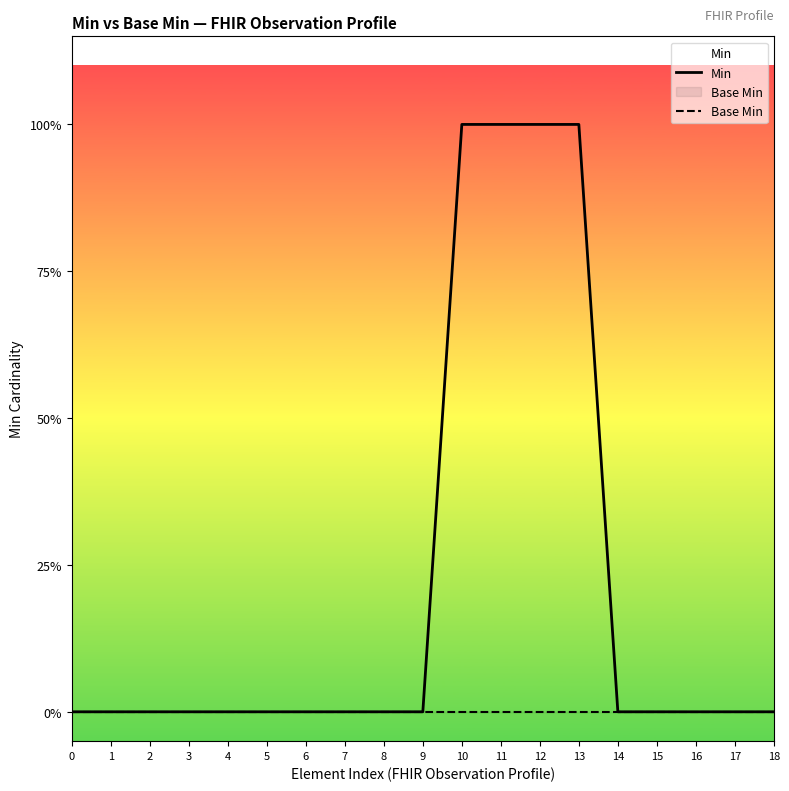

How many lines are shown in the chart?

2